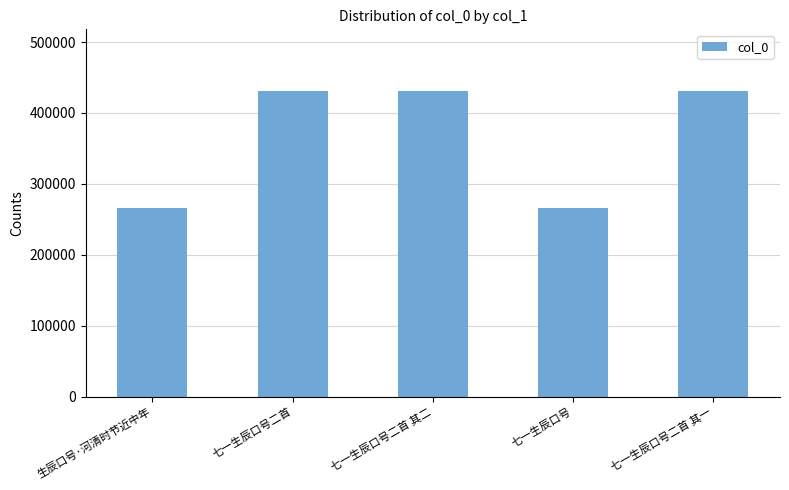

What is the sum of the values at 七一生辰口号二首 其一 and 七一生辰口号?

696712